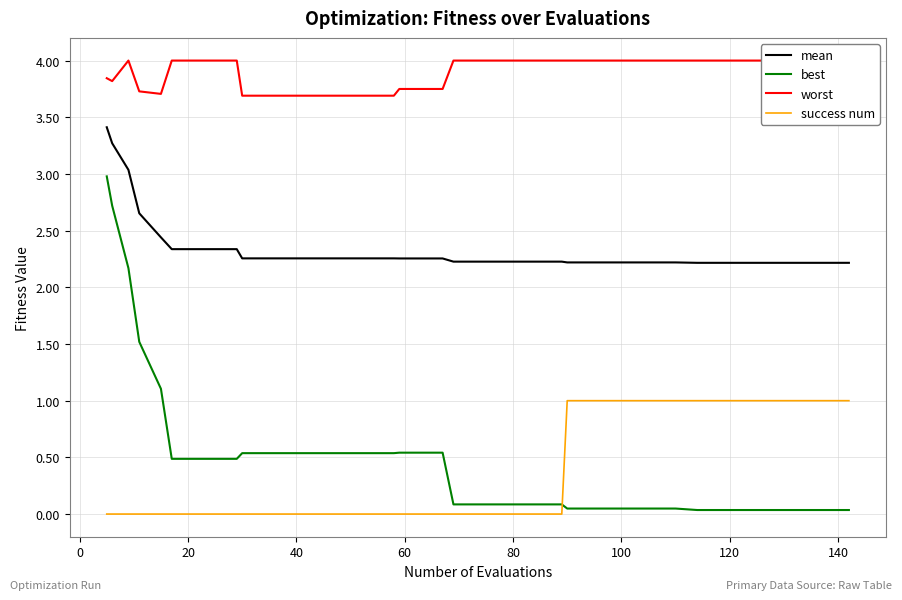

True or false: mean and best intersect in this chart.

False